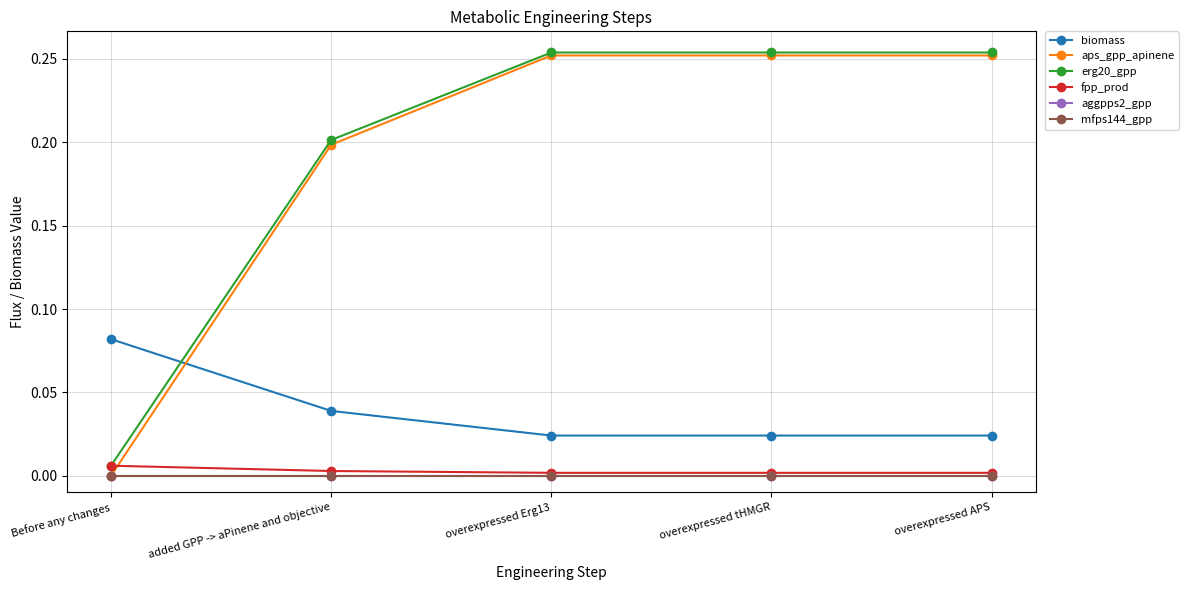

Which series changed the most between added GPP -> aPinene and objective and overexpressed tHMGR?

aps_gpp_apinene